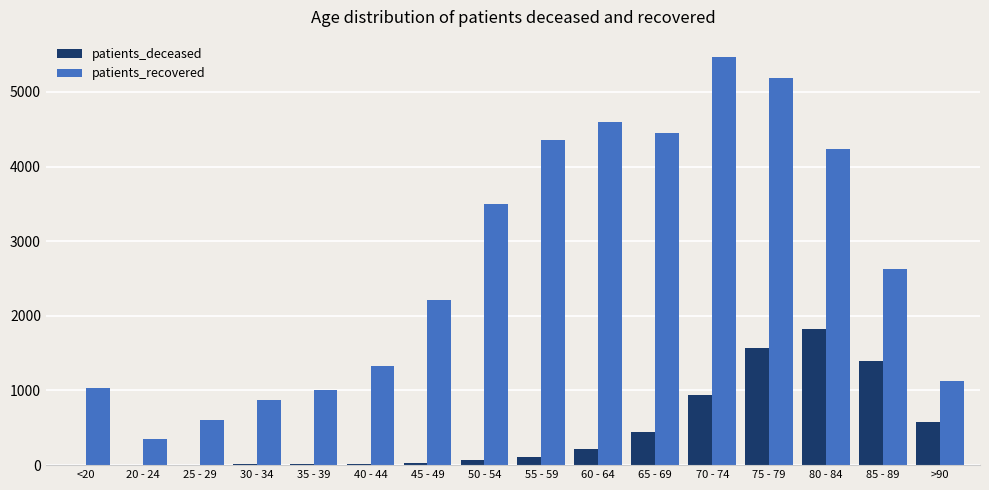

What are all the series names shown in the legend?

patients_deceased, patients_recovered